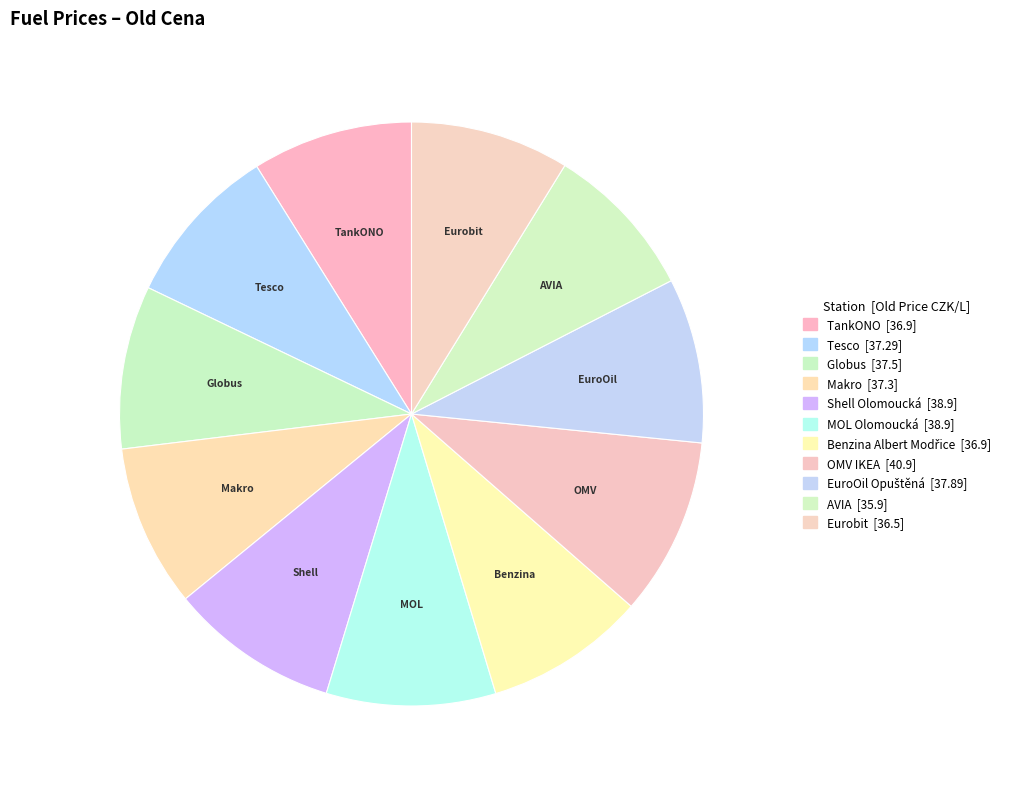

Count the number of slices in the pie.

11